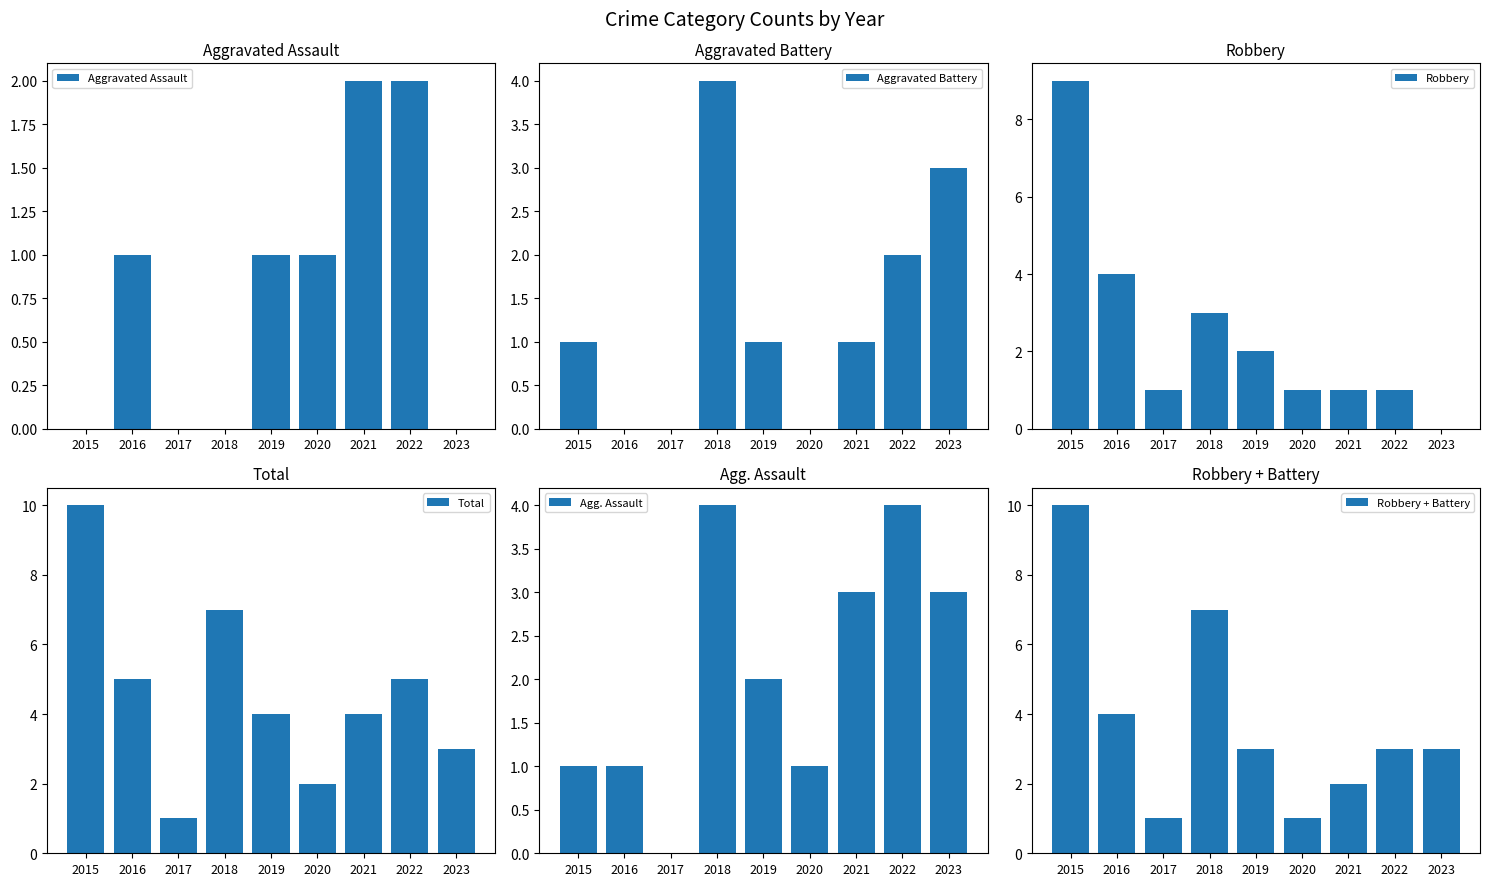

What are all the series names shown in the legend?

Aggravated Assault, Aggravated Battery, Robbery, Total, Agg. Assault, Robbery + Battery